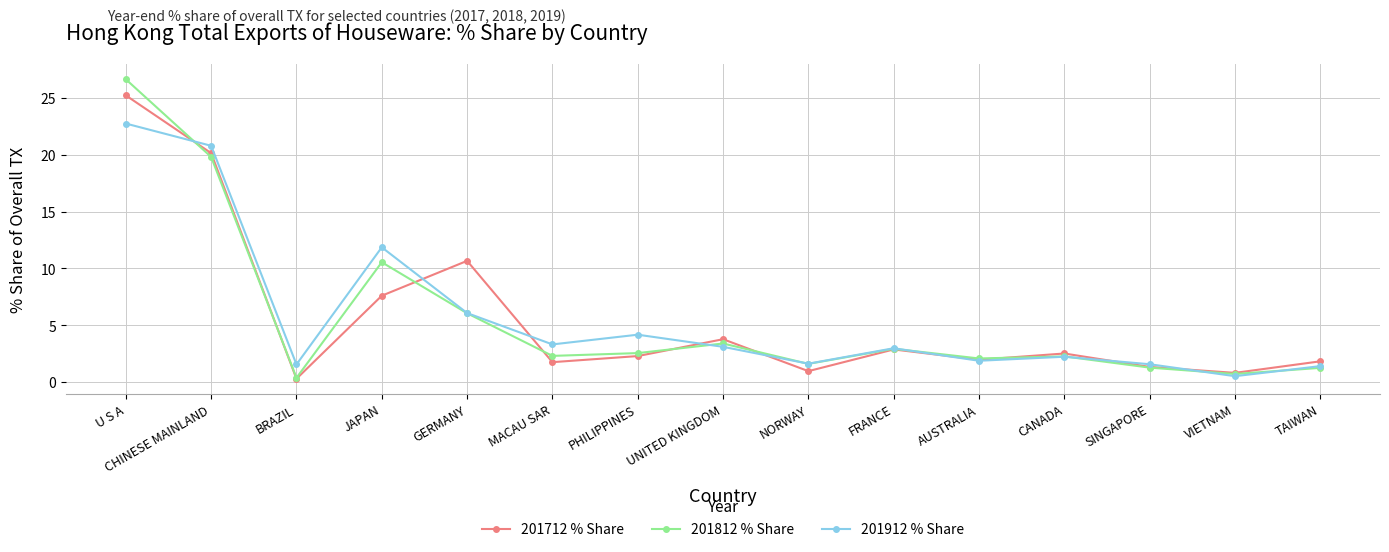

Between which two adjacent categories do 201812 % Share and 201912 % Share first intersect?

U S A and CHINESE MAINLAND